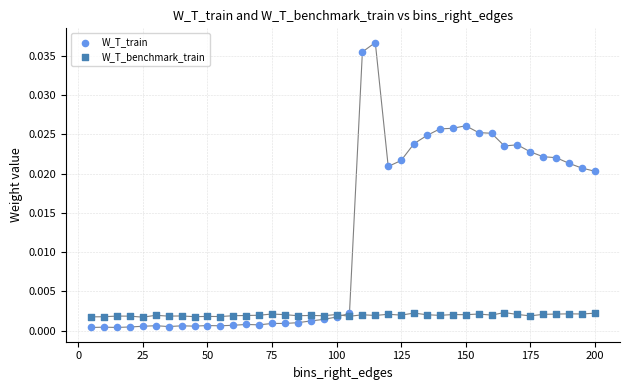

Which series has the widest spread of Y values?

W_T_train